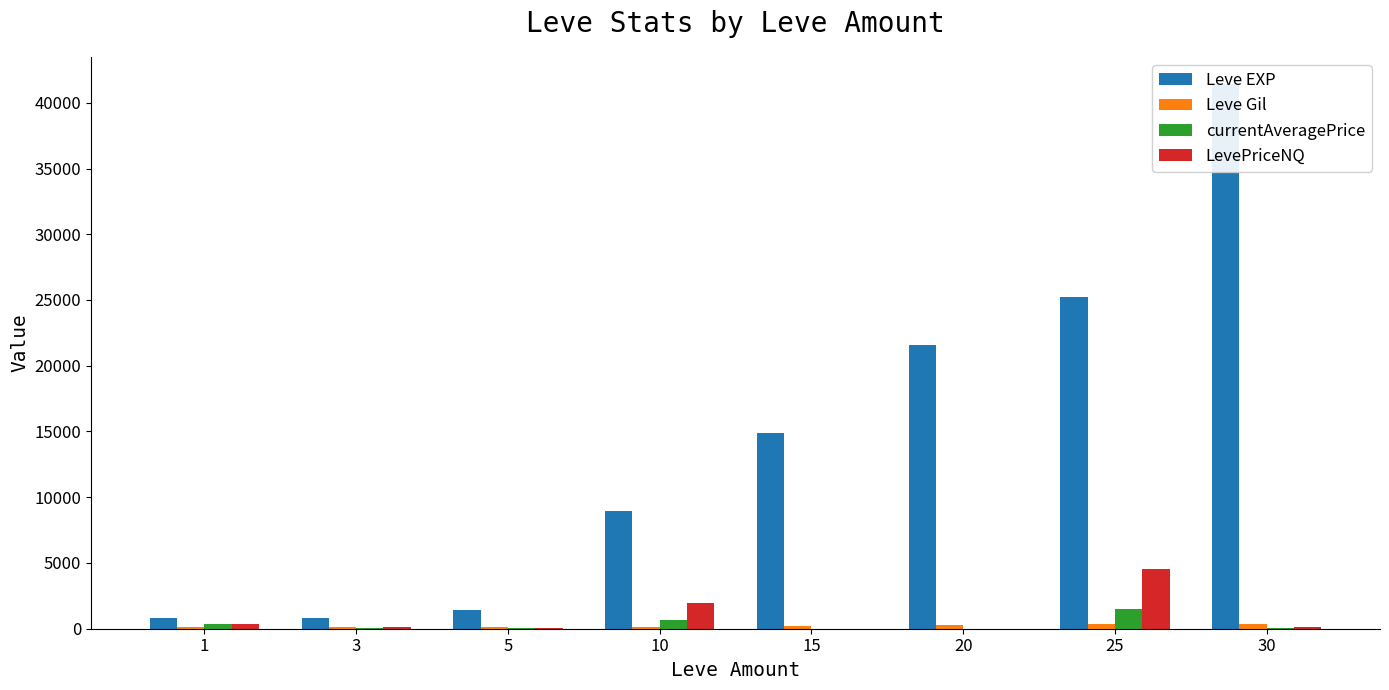

How many bars are there in total?

32